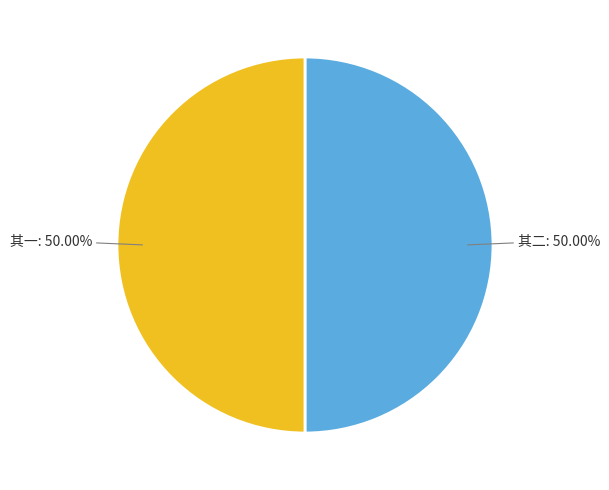

What percentage is the 九日武功余簿书来见索拙作仍惠双笔口占二绝句答之 其二 slice, to the nearest percent?

50%